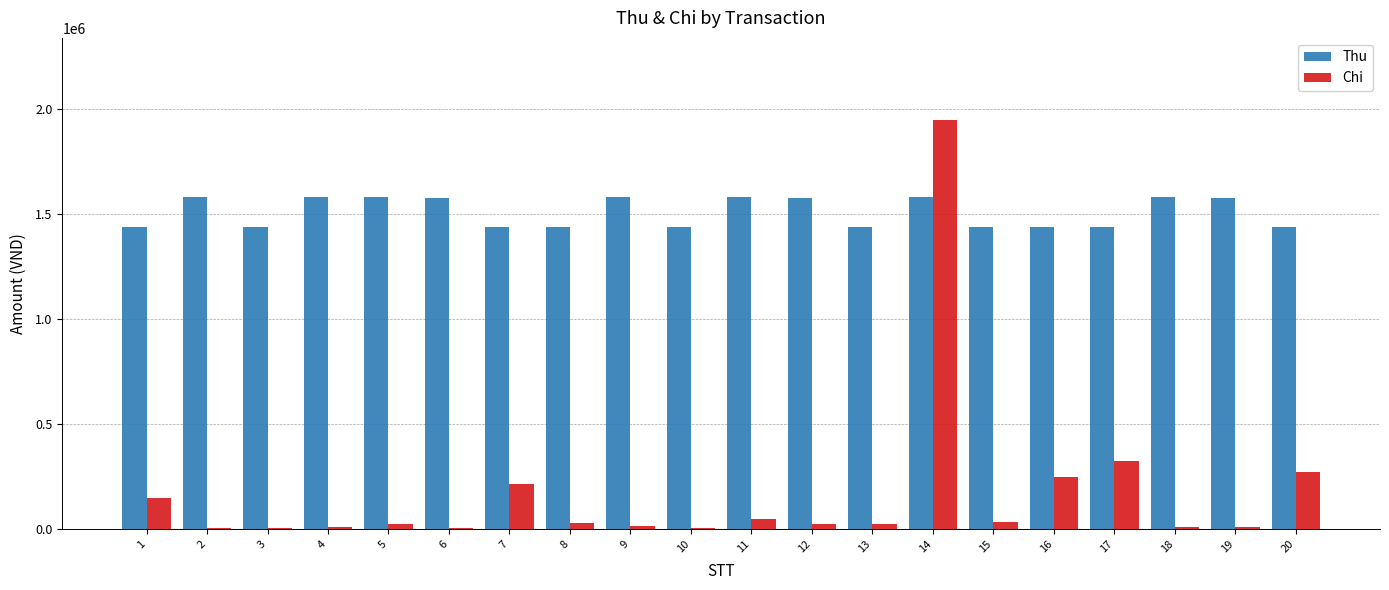

Is the value of Chi at 16 greater than the value of Thu at 12?

No